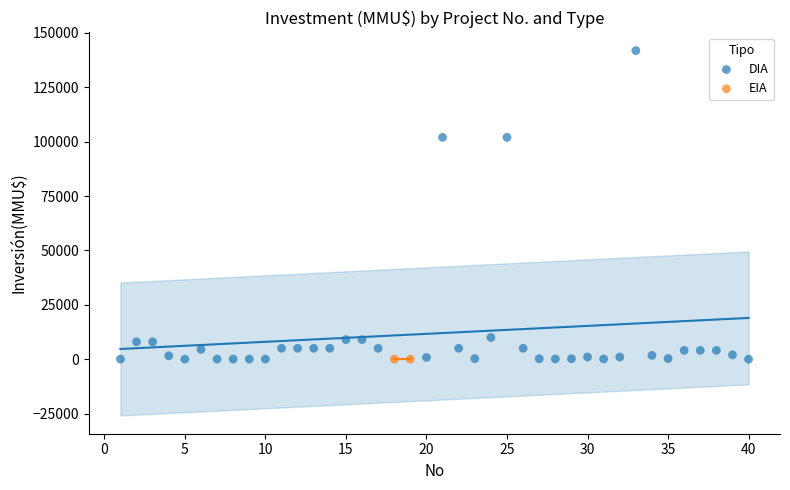

What are all the series names shown in the legend?

DIA, EIA